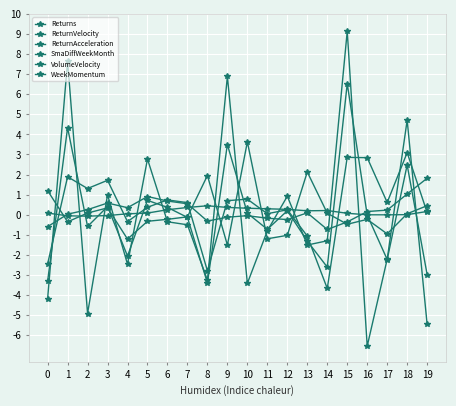

Reading right to left, extract all data points from this chart.

Returns: 0.1	3.1	0.6	2.8	2.9	-3.7	-1.1	0.2	0.1	0.8	0.7	-2.8	0.6	0.7	0.4	-0.3	1.7	1.3	1.9	-2.4
ReturnVelocity: -3.0	2.5	-2.2	-0.0	6.5	-2.6	-1.3	0.2	-0.7	0.1	3.5	-3.4	-0.1	0.4	0.7	-2.1	0.4	-0.6	4.3	-3.3
ReturnAcceleration: -5.5	4.7	-2.2	-6.5	9.1	-1.3	-1.5	0.9	-0.8	-3.4	6.9	-3.3	-0.5	-0.3	2.8	-2.5	1.0	-4.9	7.6	-4.2
SmaDiffWeekMonth: 0.2	0.0	-0.0	-0.0	0.1	0.2	0.2	0.3	0.3	0.3	0.4	0.4	0.4	0.2	0.1	0.0	-0.0	-0.1	-0.1	0.1
VolumeVelocity: 0.5	0.0	-1.0	-0.2	-0.5	0.1	2.1	-1.0	-1.2	3.6	-1.5	2.0	-0.1	-0.2	-0.3	-1.2	0.3	0.1	-0.4	1.2
WeekMomentum: 1.8	1.0	0.2	0.2	-0.4	-0.7	0.1	-0.2	-0.2	-0.0	-0.1	-0.3	0.5	0.7	0.9	0.3	0.6	0.3	0.0	-0.6